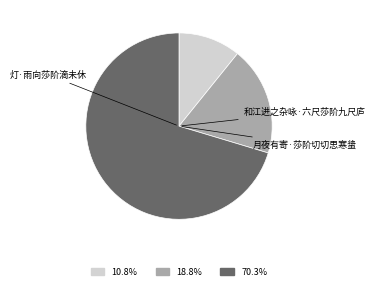

To the nearest percent, what is the difference between the largest and smallest slice percentages?

60%